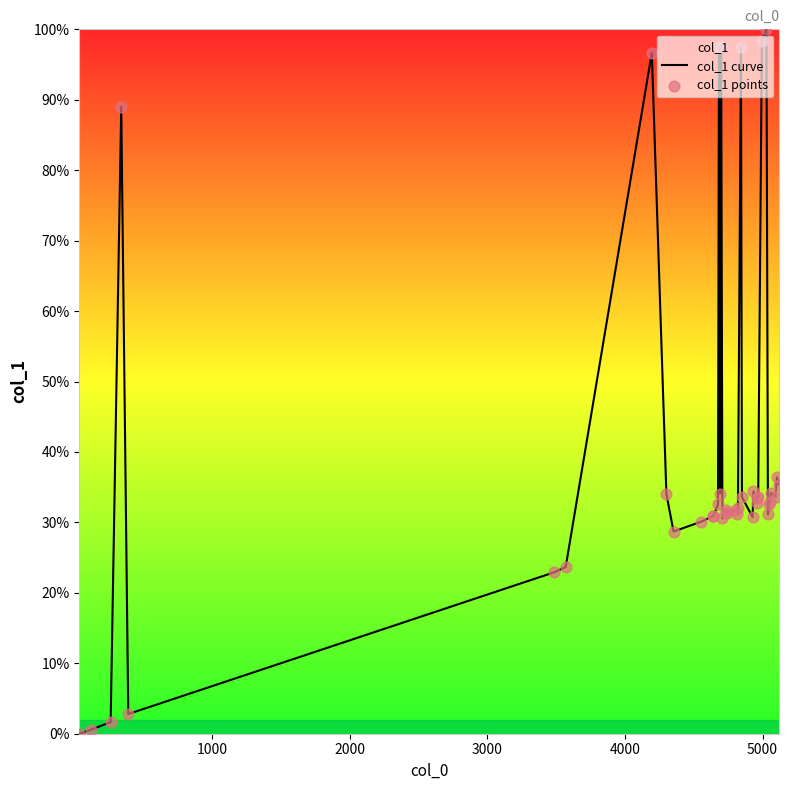

Which series has the largest Y range (max minus min)?

col_1 curve